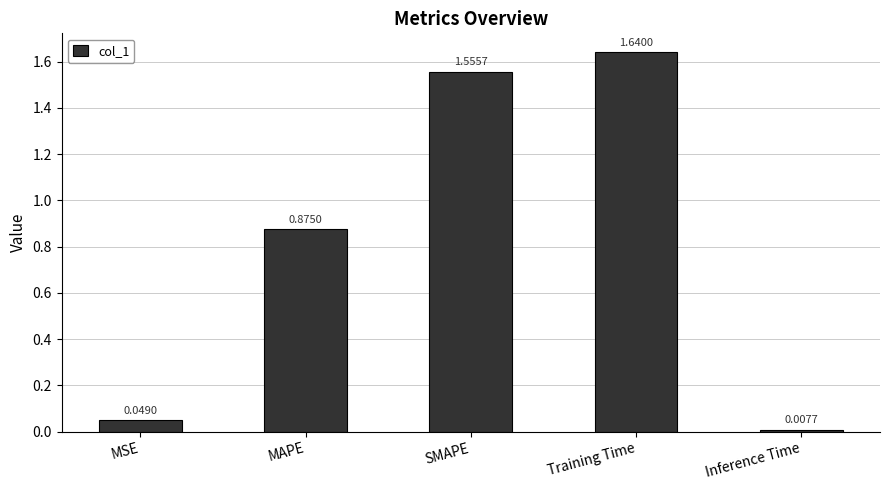

The chart shows a value of 2.1 at SMAPE. True or false?

False